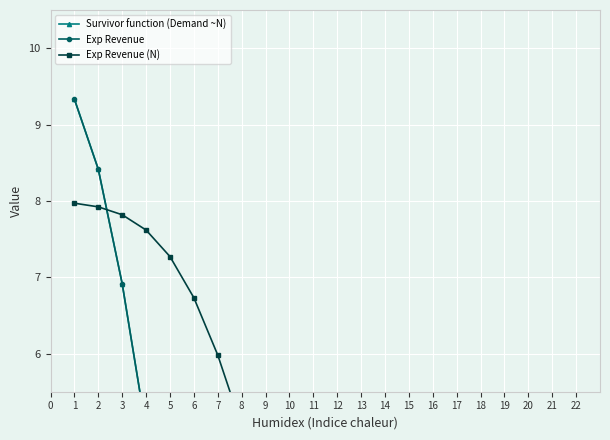

Count the number of data series in this chart.

3